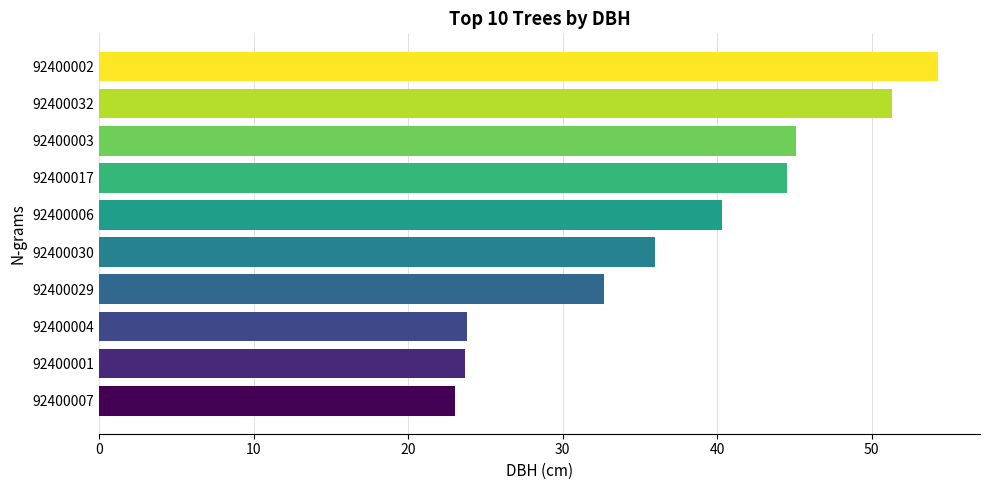

How many values exceed 40?

5